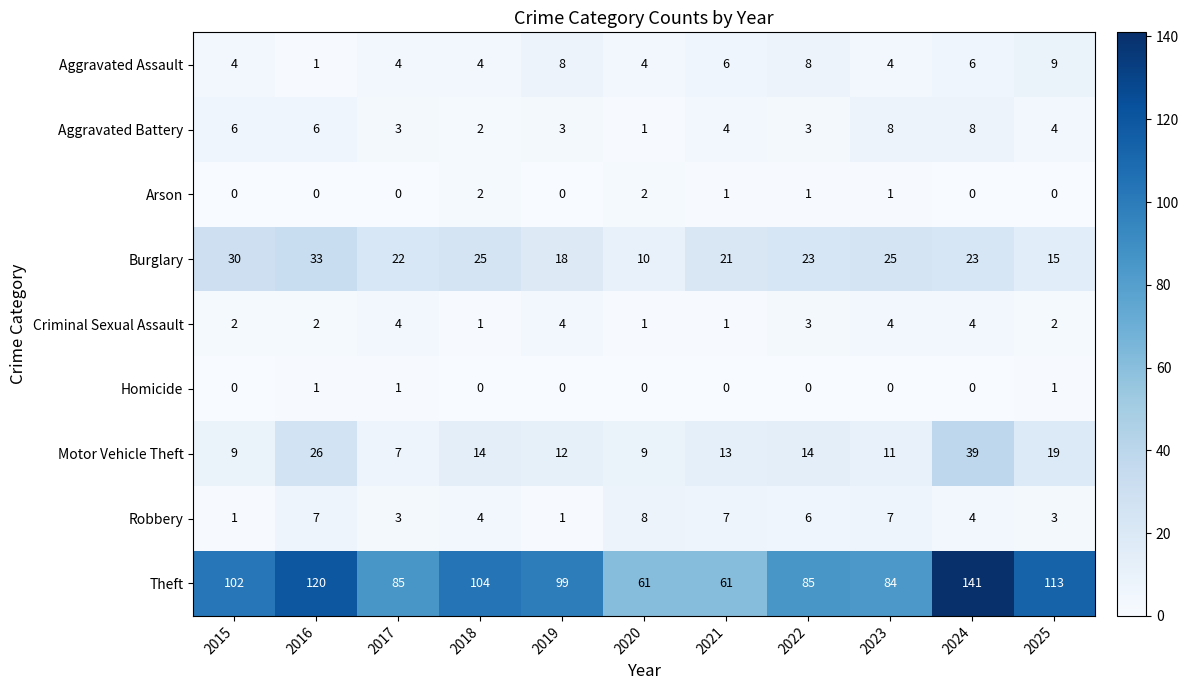

True or false: Motor Vehicle Theft has a value of 7 at 2023.

False